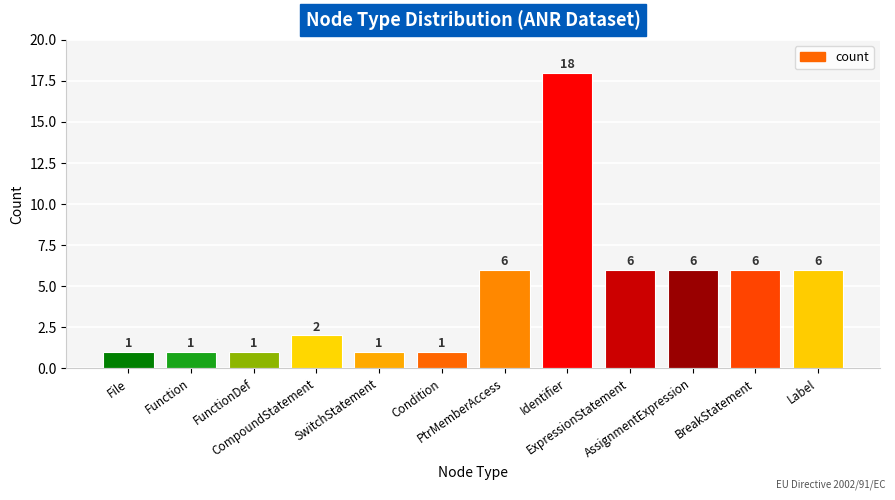

What is the value of the 2nd bar from the left?

1